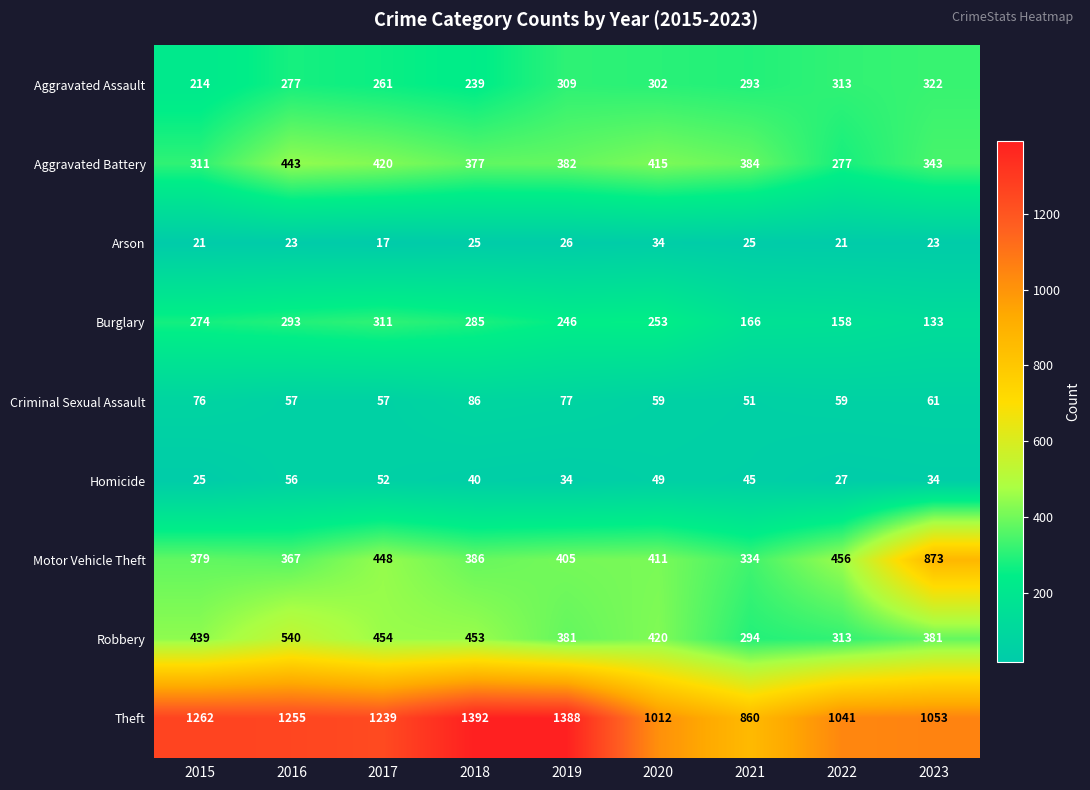

What is the sum of the Criminal Sexual Assault values at 2015 and 2022?

135